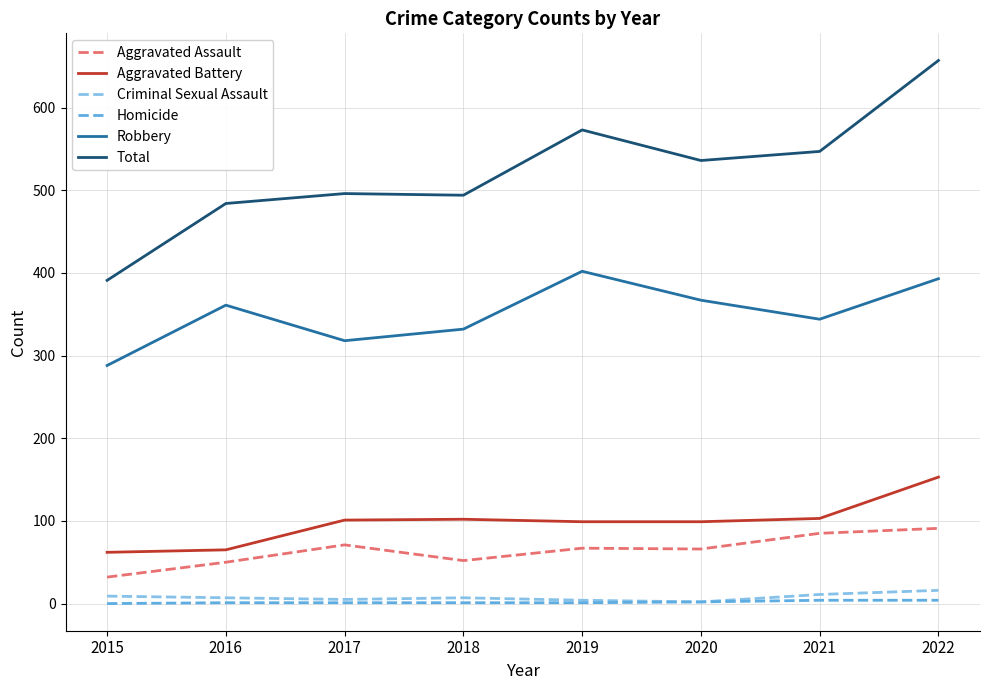

At how many categories does at least one series exceed 555?

2